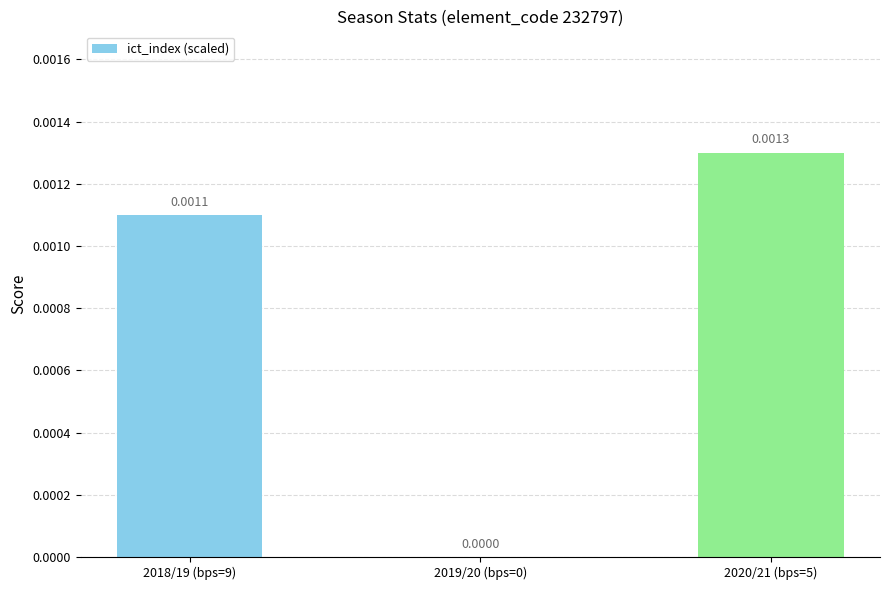

Between 2019/20 (bps=0) and 2018/19 (bps=9), which is larger?

2018/19 (bps=9)